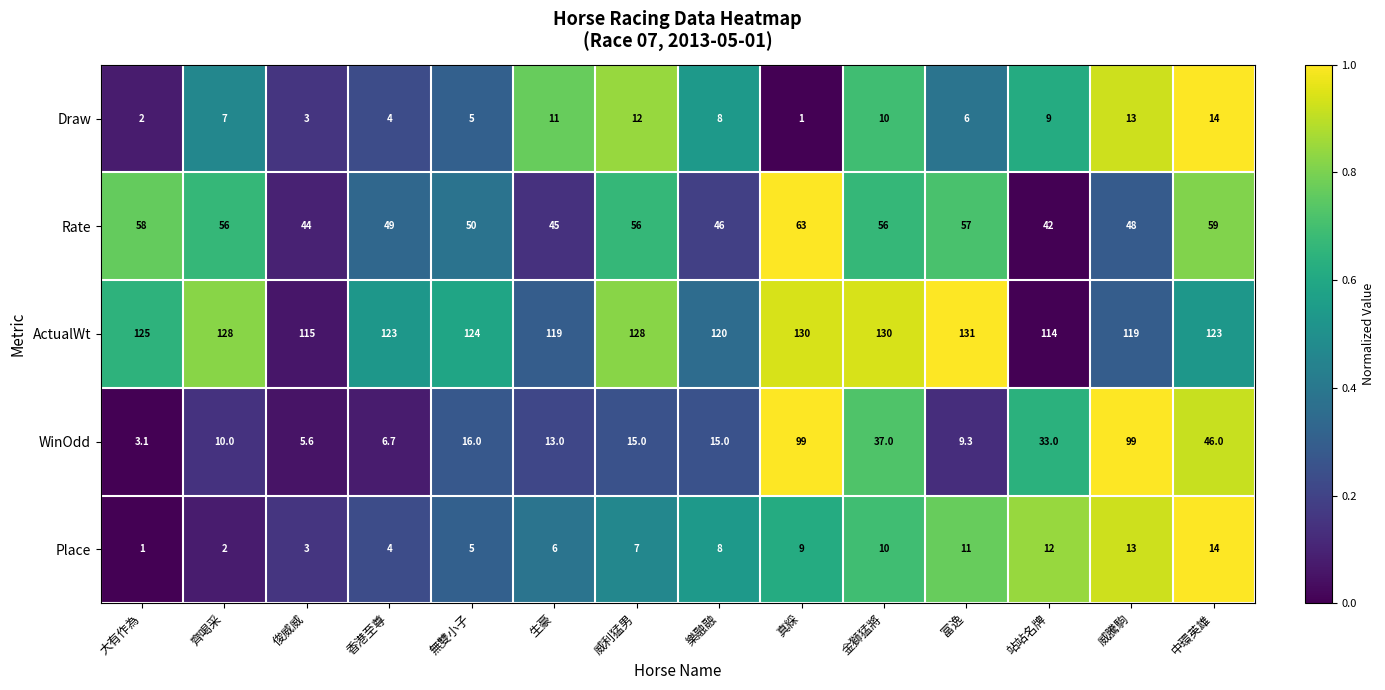

Between 樂融融 and 金獅猛將, which series saw the biggest shift?

WinOdd